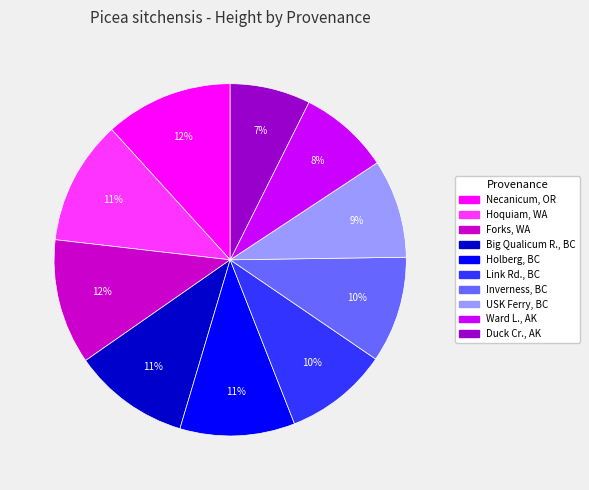

Is it true that Ward L., AK is 1% of the pie?

False